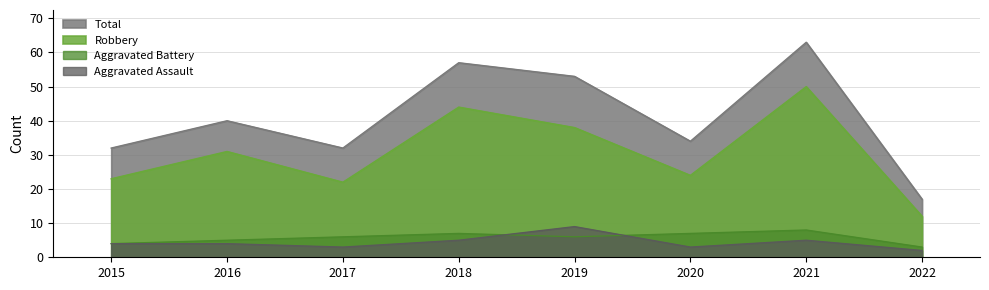

What is the total value across all series at 2021?

126